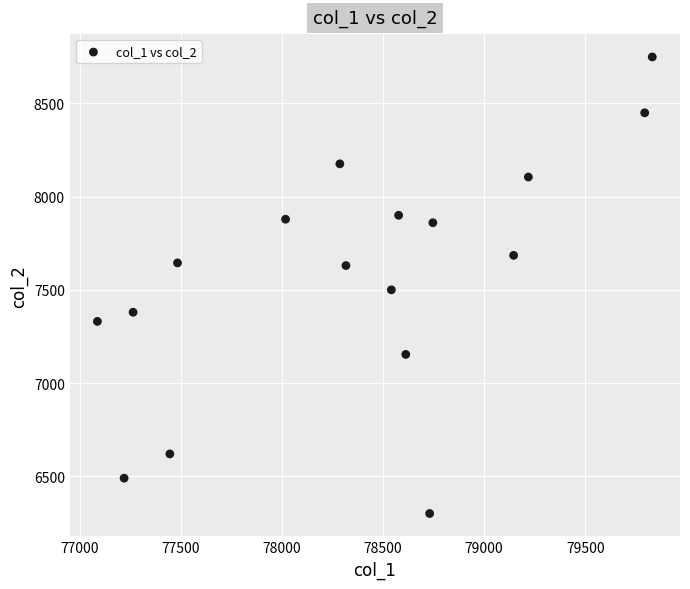

What is the range of X values (max minus min)?

2743.6